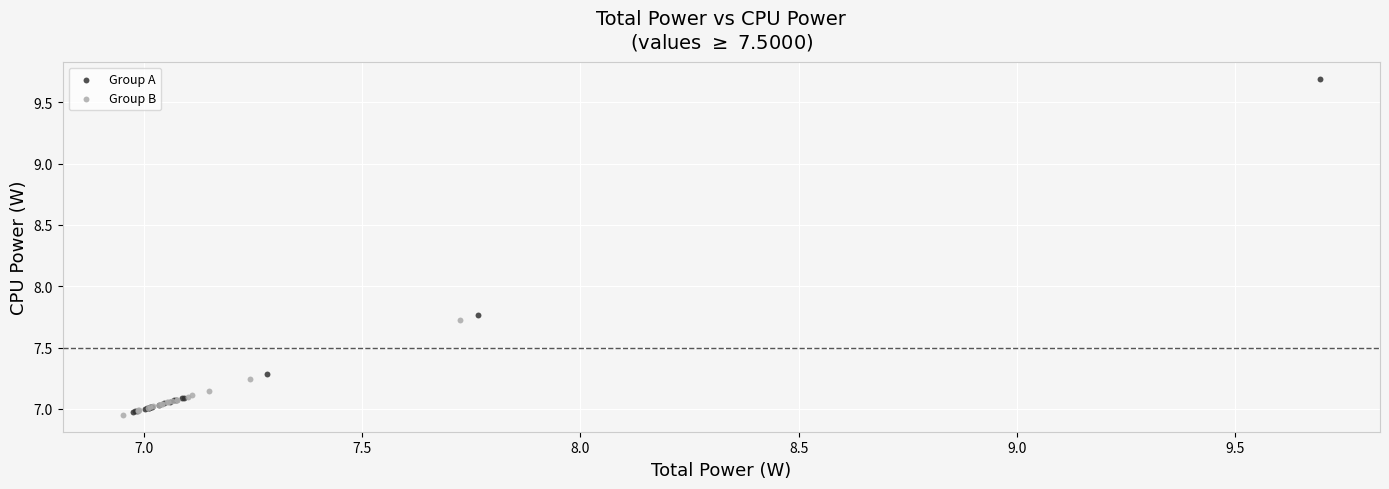

Which series has the largest Y range (max minus min)?

Group A